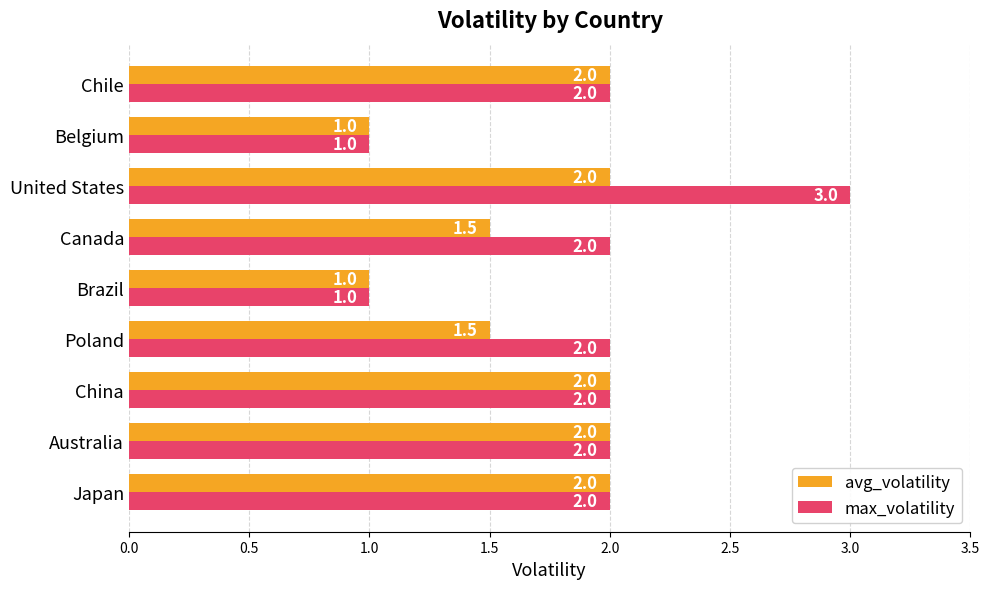

What is the sum of the avg_volatility values at Belgium and China?

3.0